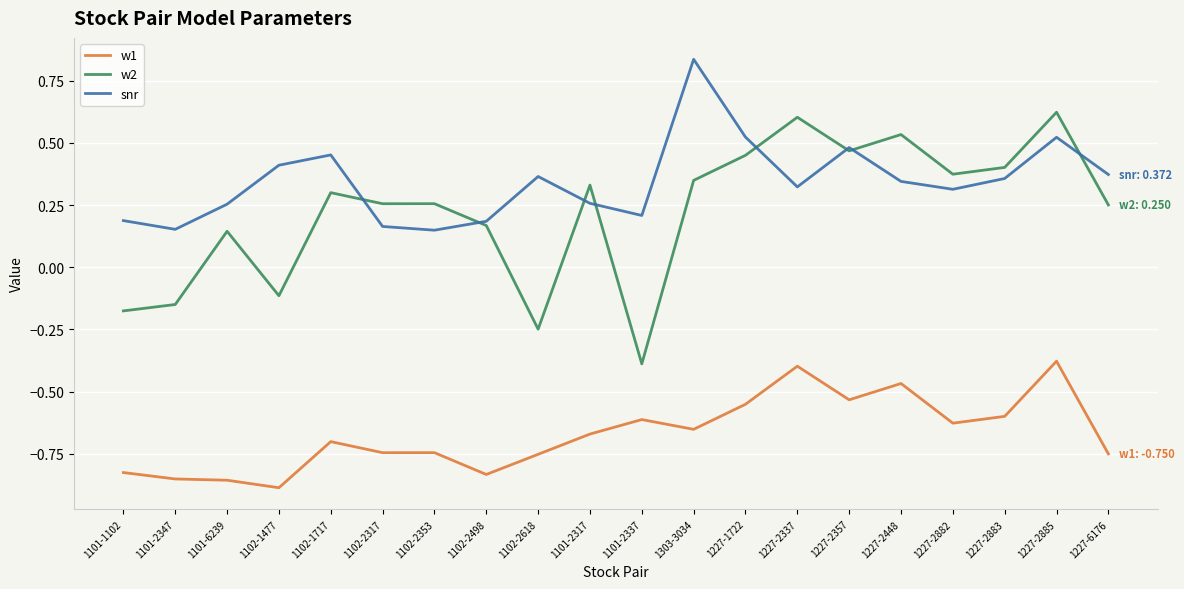

What position from the left is 1303-3034?

12